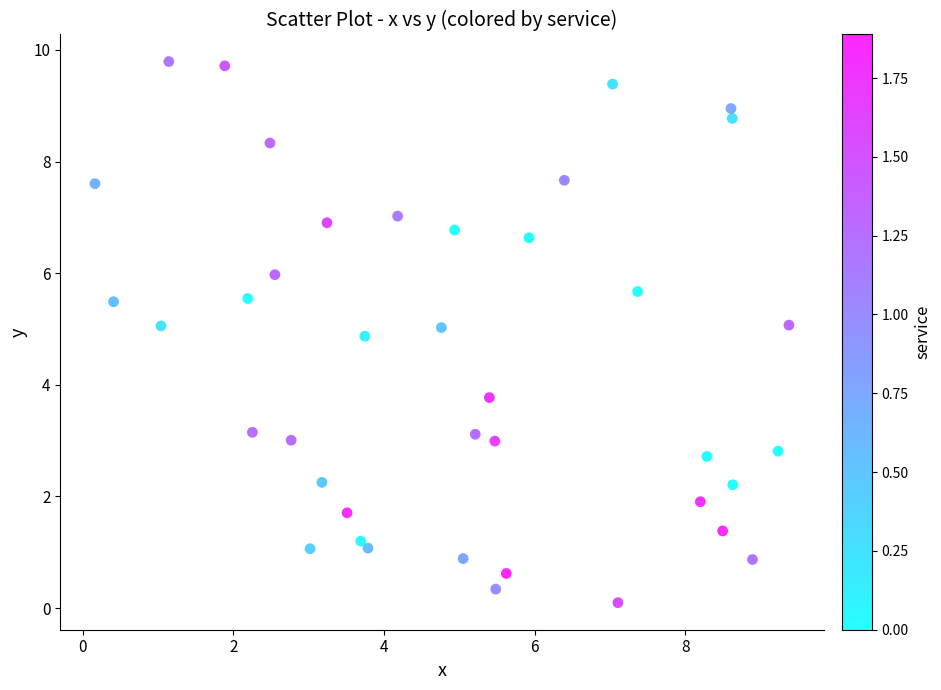

What Y value in the scatter plot is closest to 4?

3.8